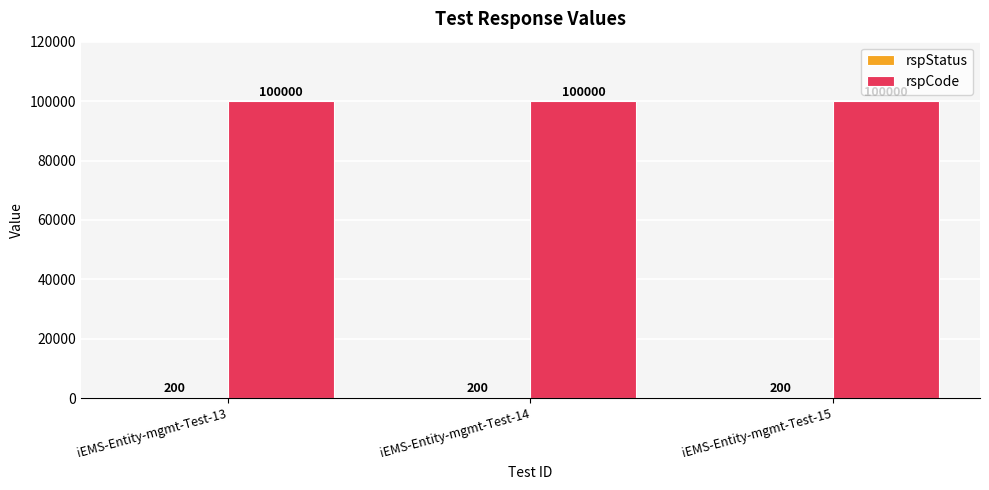

What is the greatest value displayed?

100000